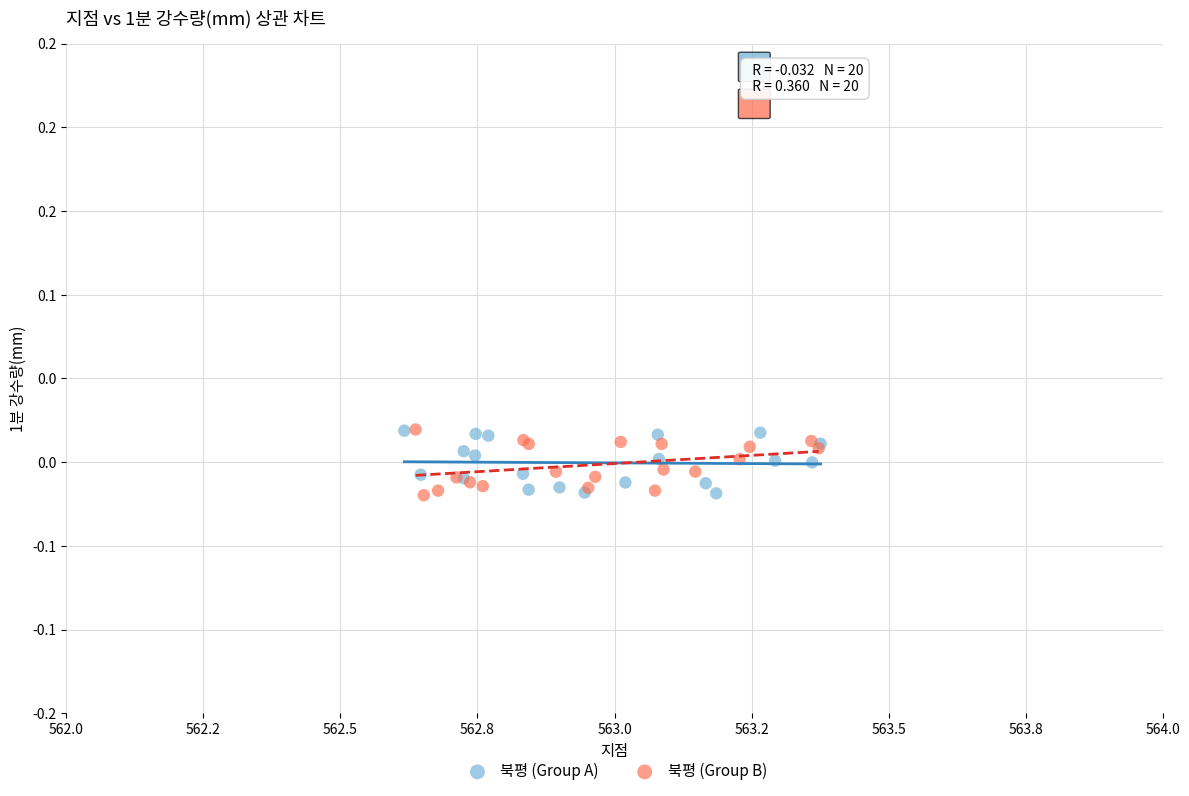

What are all the series names shown in the legend?

북평 (Group A), 북평 (Group B)